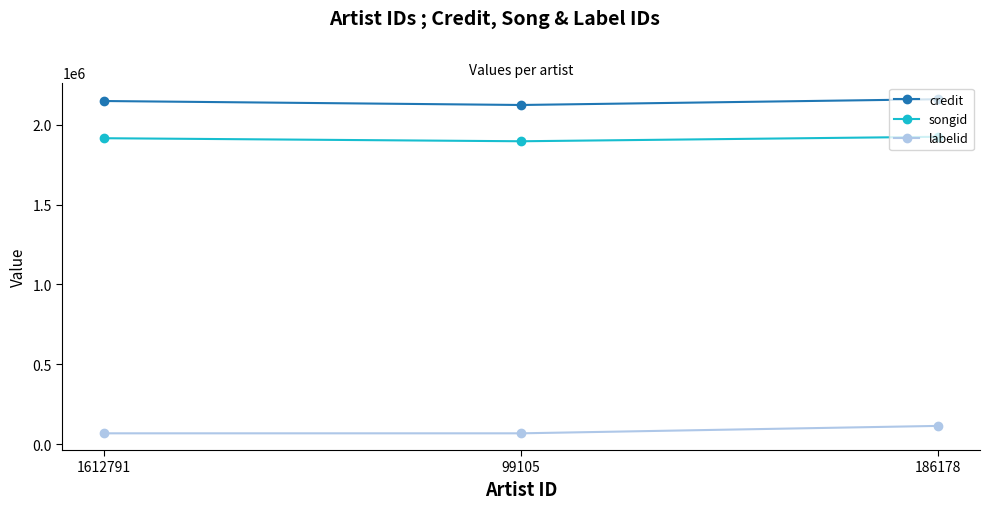

What is the smallest value displayed?

66949